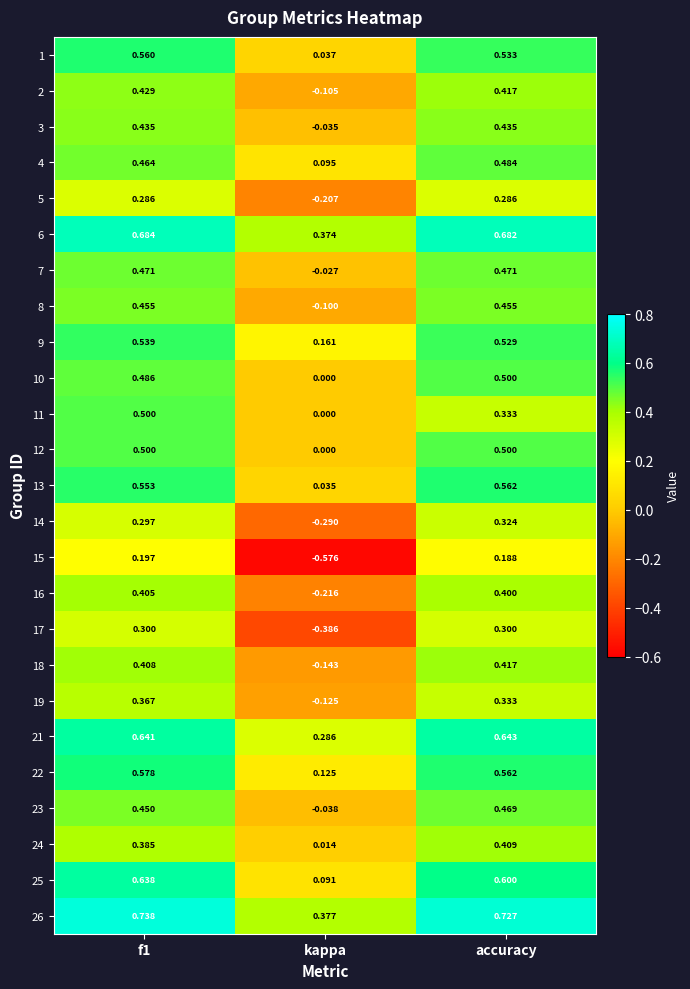

Count the number of data series in this chart.

25